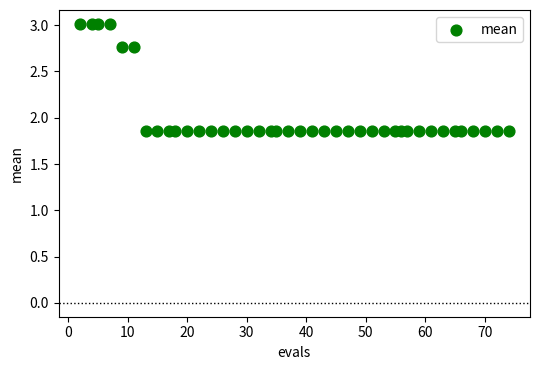

What is the range of X values (max minus min)?

72.0